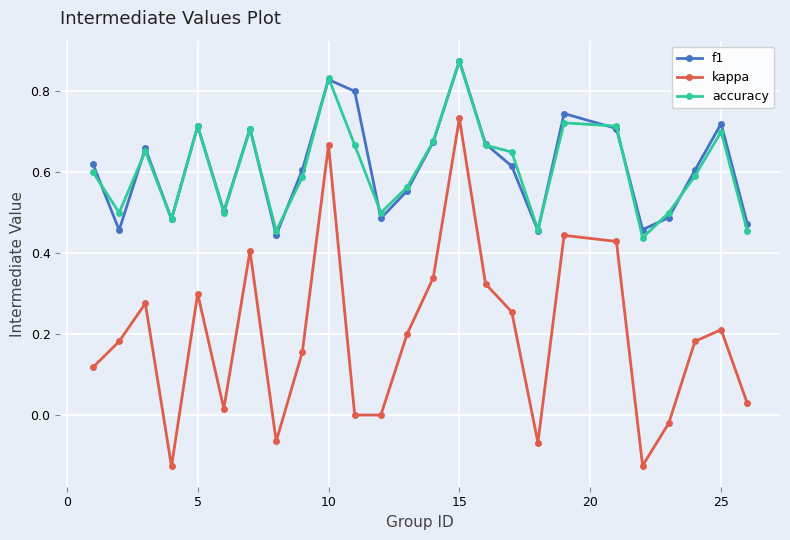

True or false: kappa has more than 0 interior local peaks.

True